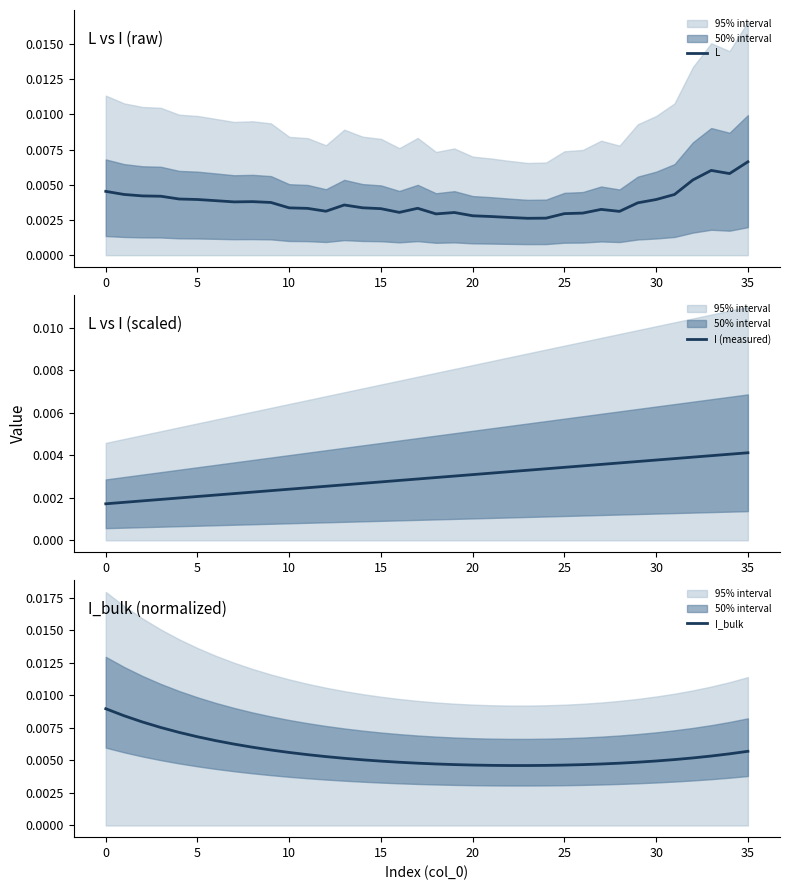

How many I_bulk values are between 0 and 1?

36